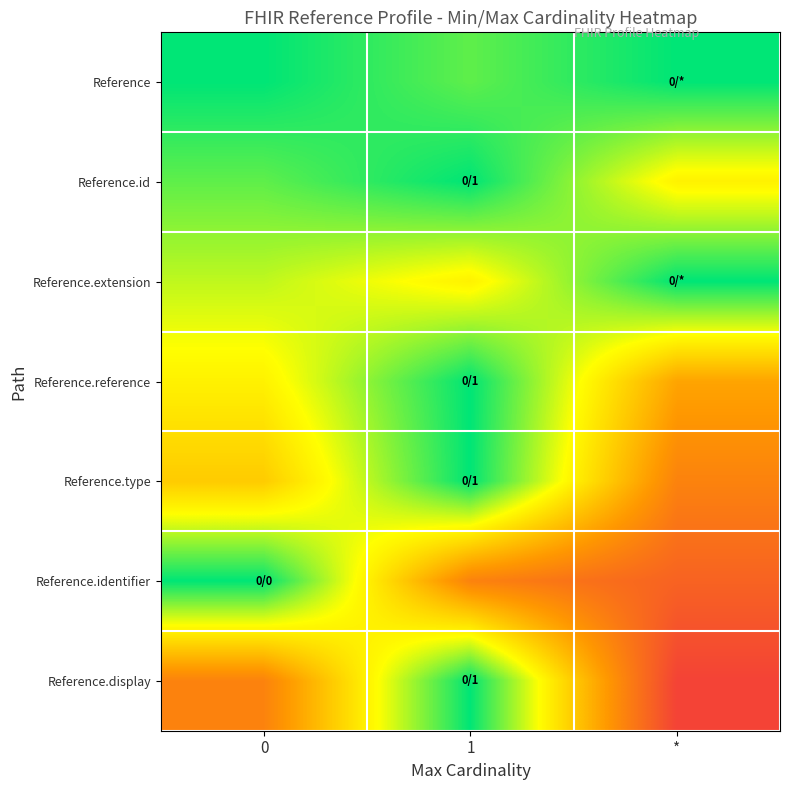

Which series changed the most between 0 and *?

Reference.identifier